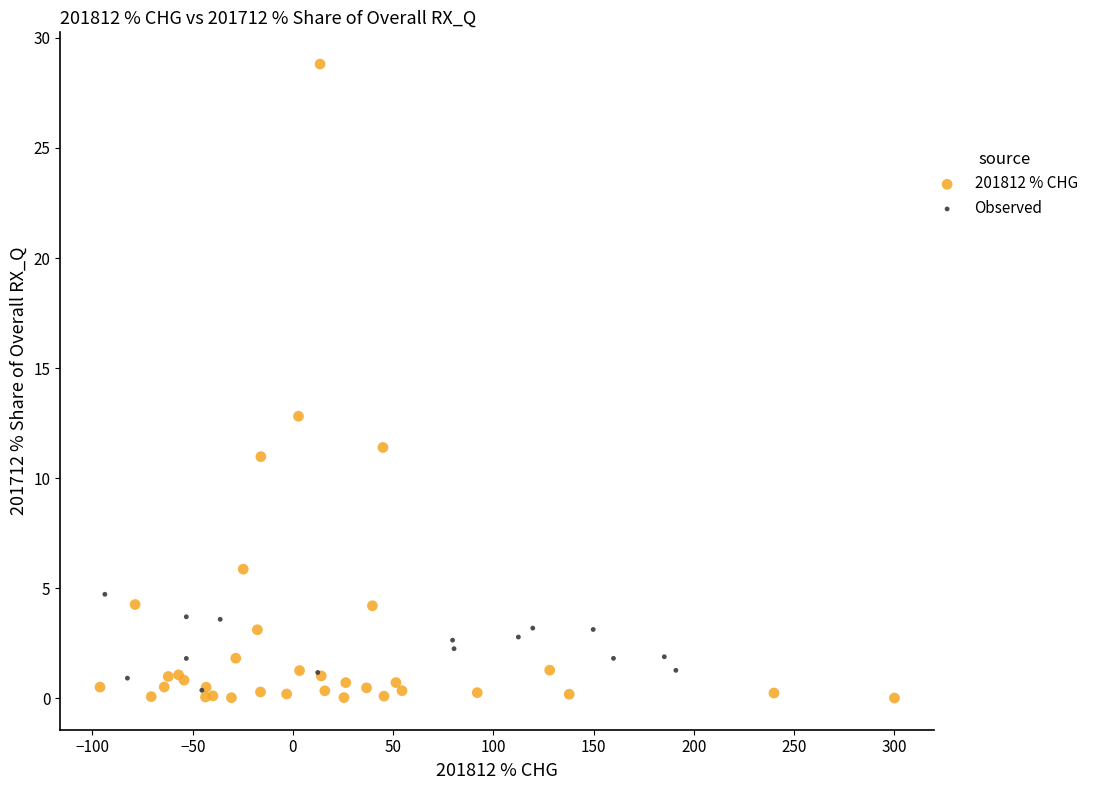

Which series reaches the maximum Y coordinate?

201812 % CHG